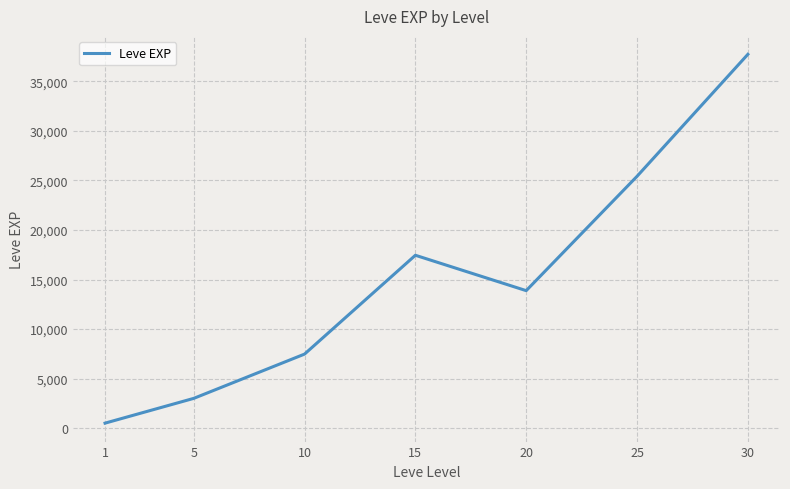

How many lines are shown in the chart?

1